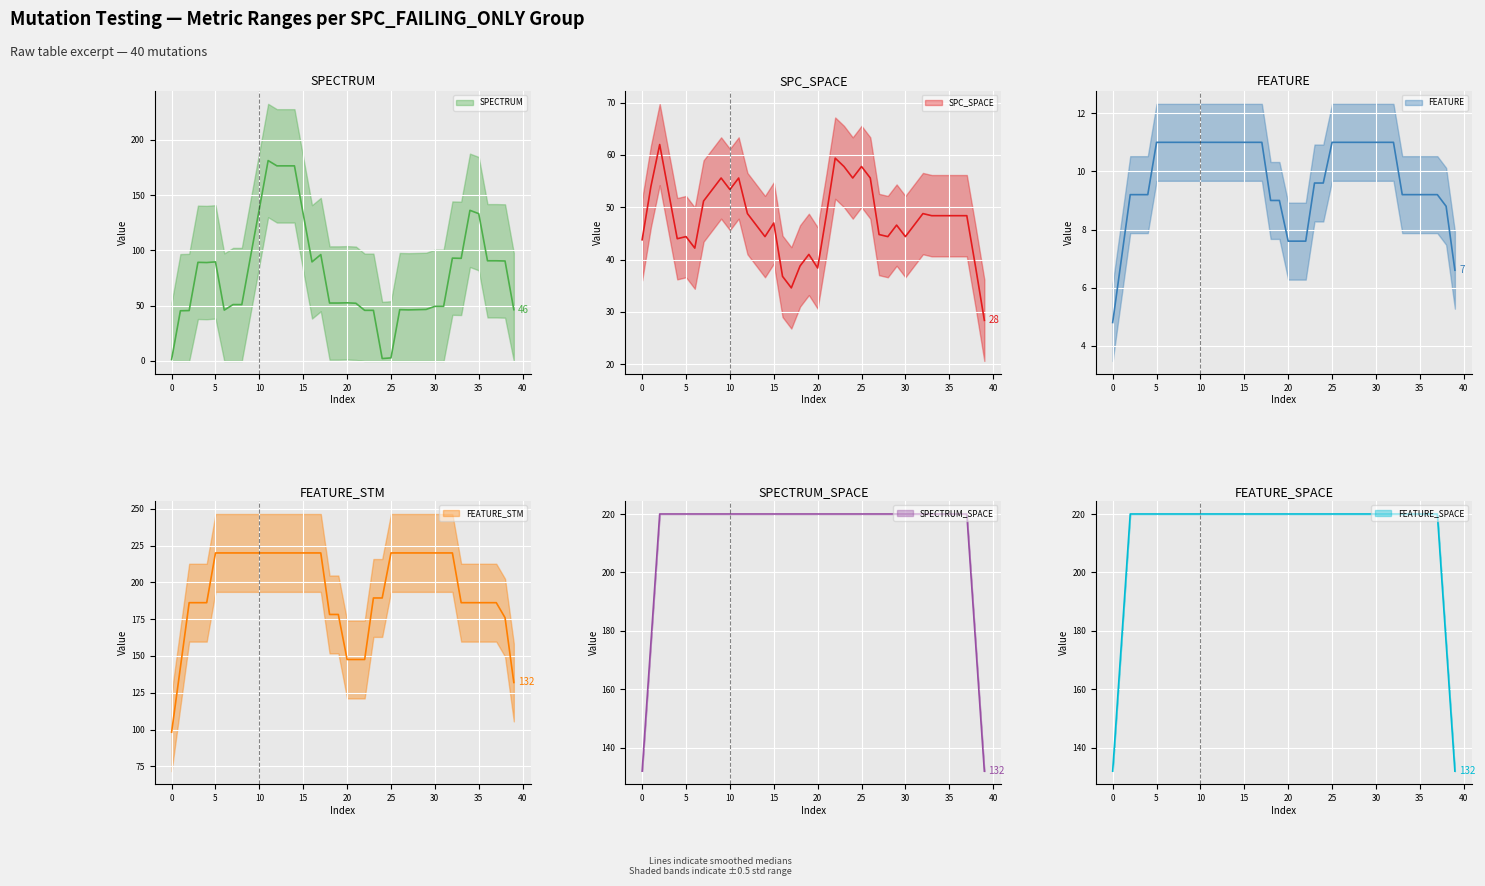

Which series has the largest range (max minus min)?

SPECTRUM